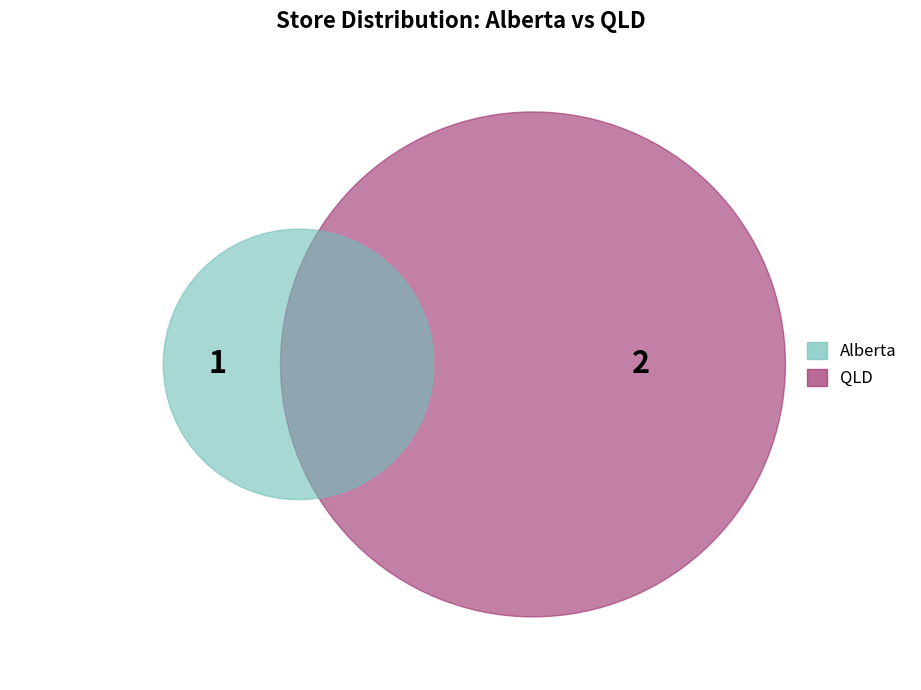

To the nearest percent, what is the difference between the Alberta and QLD slice percentages?

33%